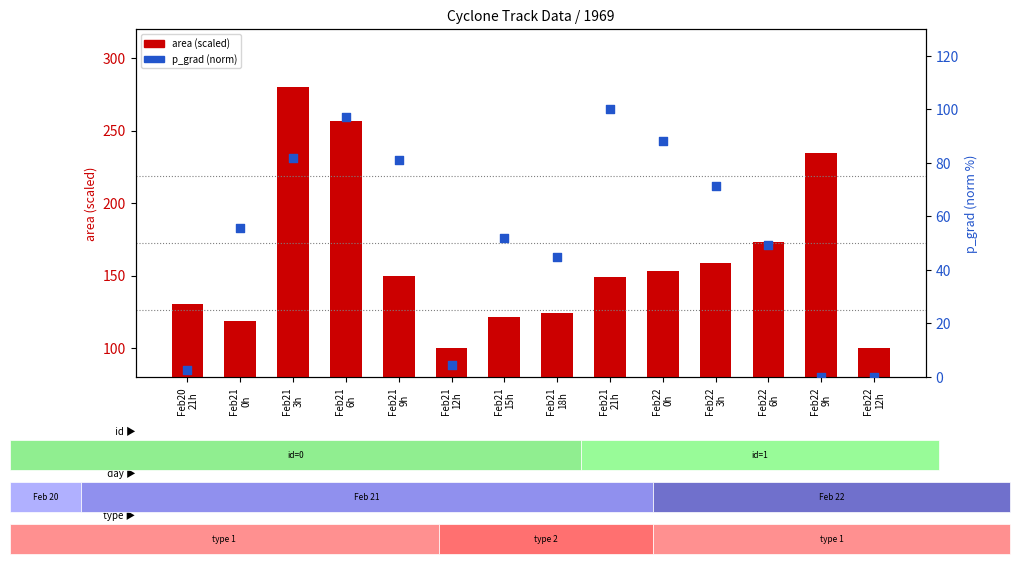

Which series has the largest Y range (max minus min)?

area (scaled)